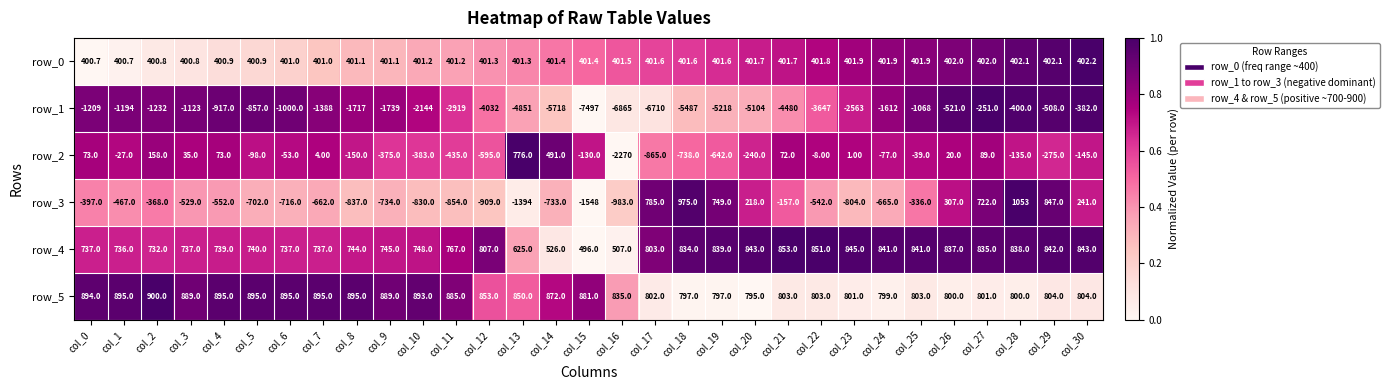

What is the difference between the highest and lowest values at col_6?

1895.0